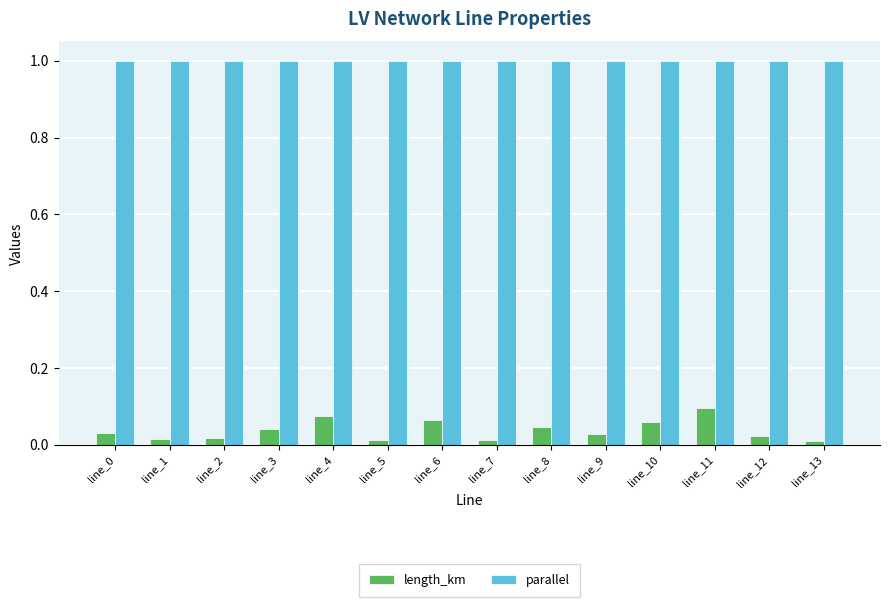

How many bars are there in total?

28